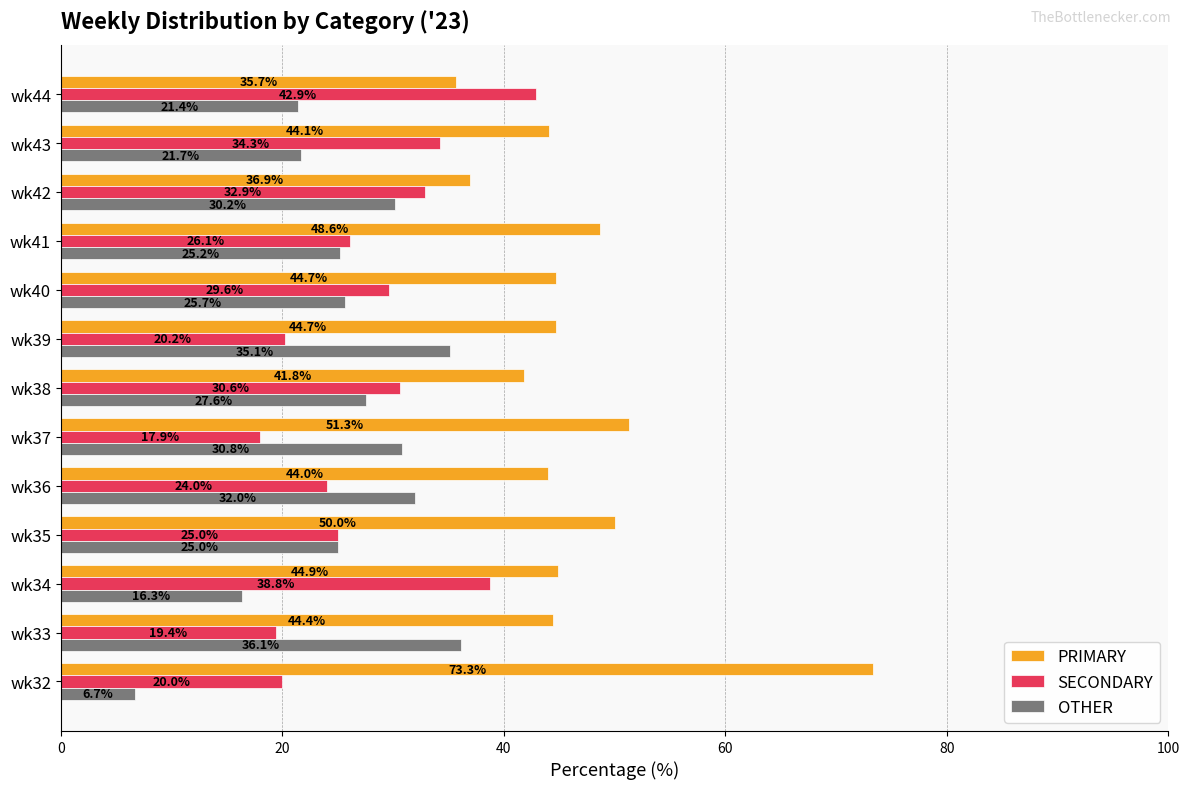

What is the average value of the OTHER series?

25.7